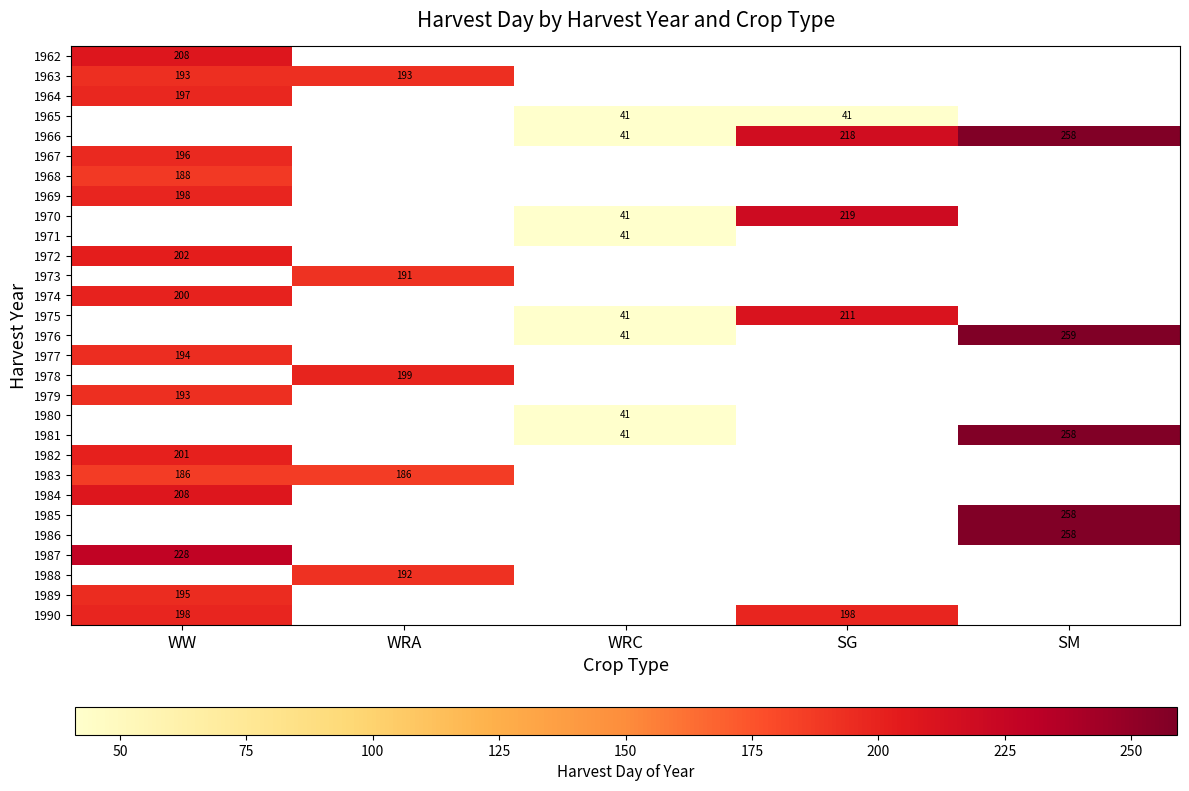

At which label does 1963 reach its minimum?

WW